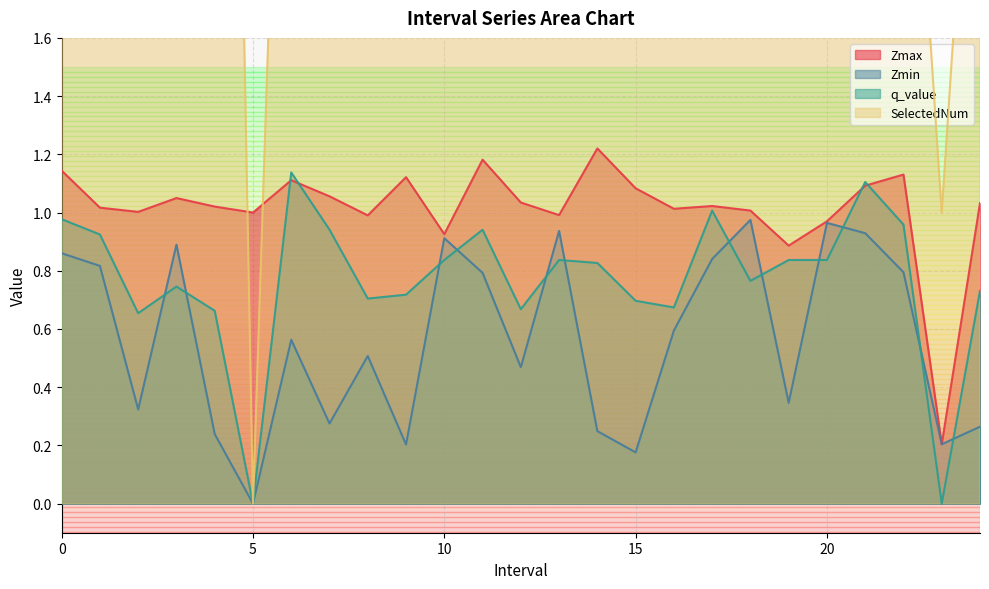

True or false: q_value and SelectedNum intersect in this chart.

False